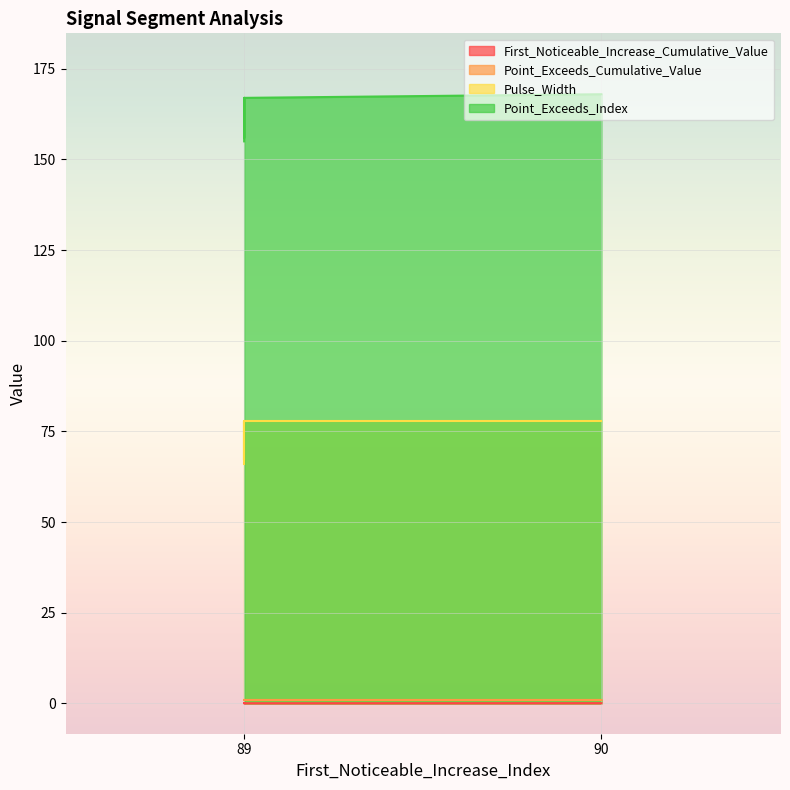

How many lines are shown in the chart?

4